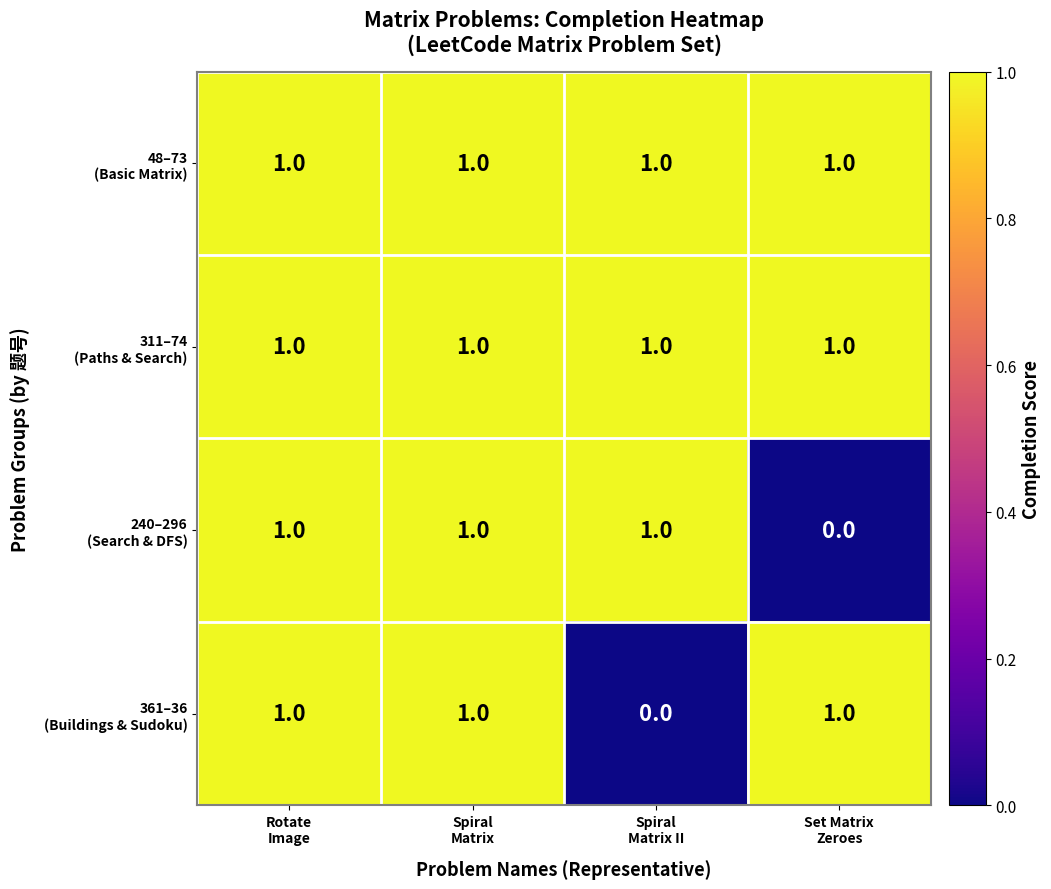

At how many categories does at least one series exceed 0?

4